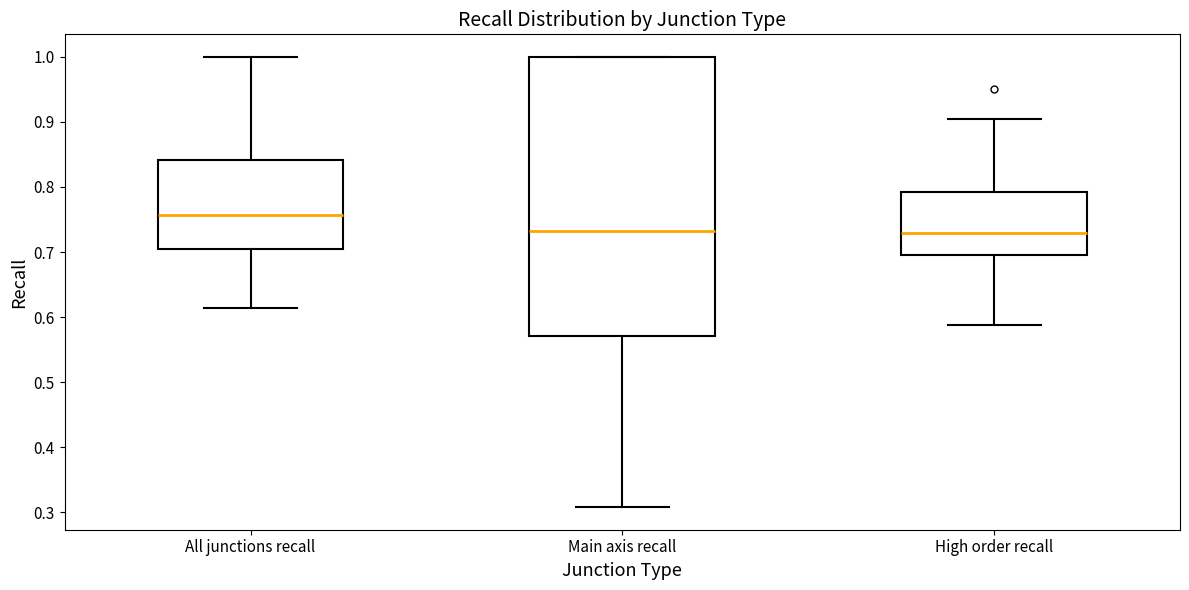

Reading left to right, read every box against the y-axis: the position of its median line, the range the box covers, and the ends of its whiskers. The values are not printed on the chart, so give them approximately, as read against the axis.

All junctions recall: median 0.76, box 0.71 to 0.84, whiskers 0.61 to 1.00
Main axis recall: median 0.73, box 0.57 to 1.00, whiskers 0.31 to 1.00
High order recall: median 0.73, box 0.70 to 0.79, whiskers 0.59 to 0.90